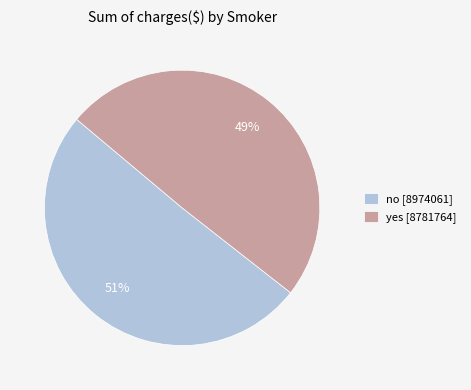

True or false: no accounts for 51% of the total.

True